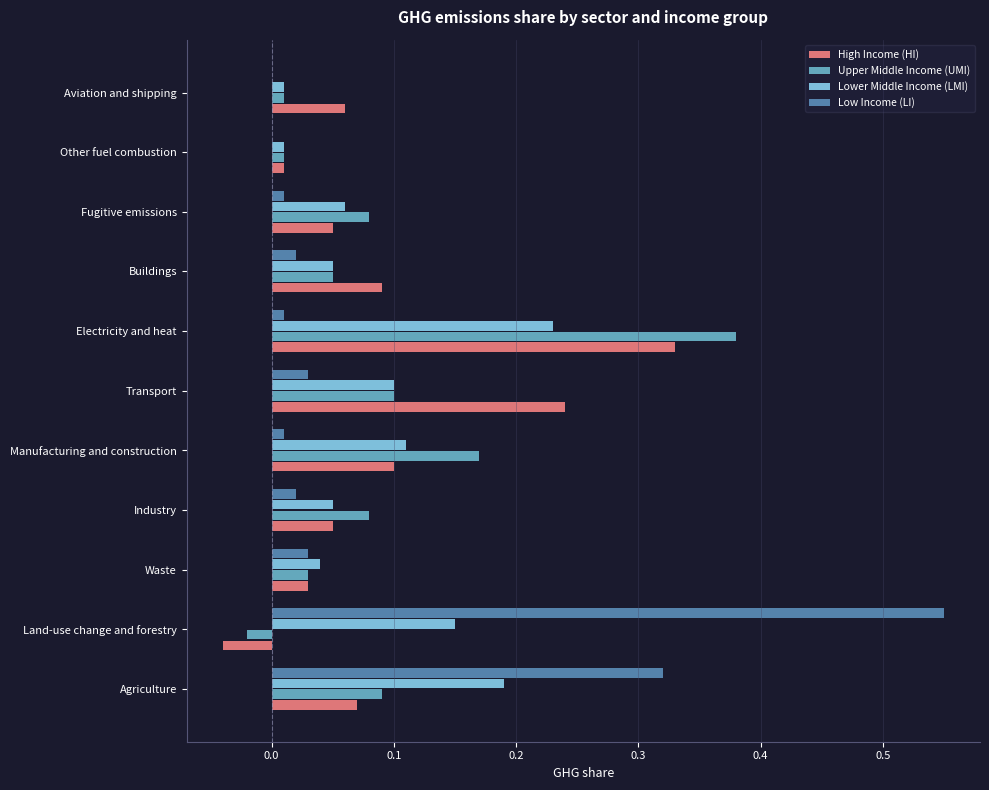

At which label does Lower Middle Income (LMI) reach its peak?

Electricity and heat